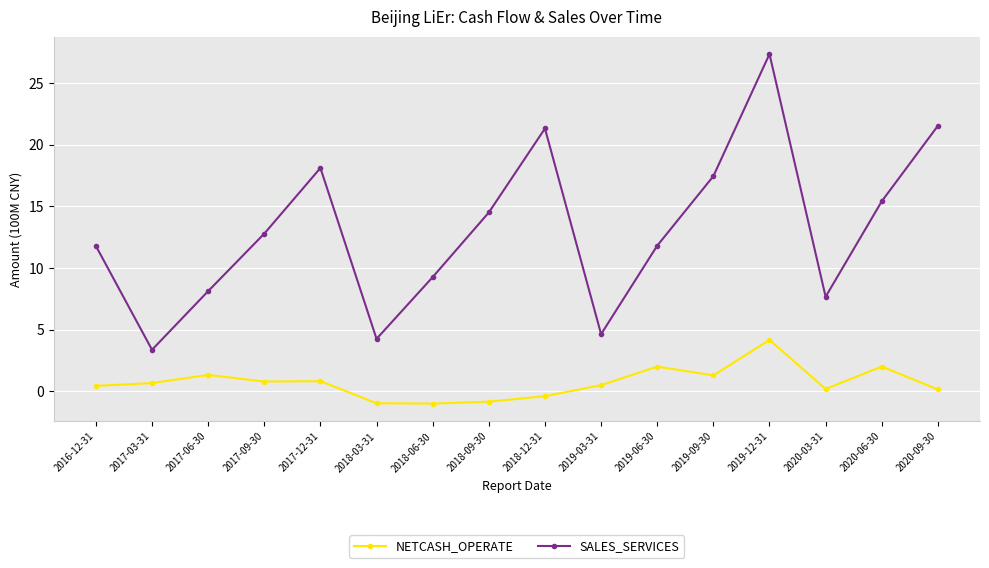

What are all the series names shown in the legend?

NETCASH_OPERATE, SALES_SERVICES